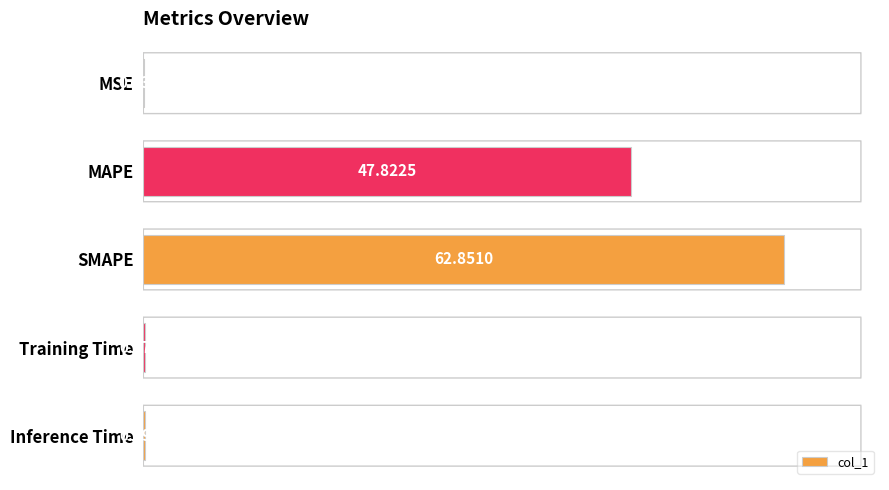

Does the chart contain stacked bars?

No